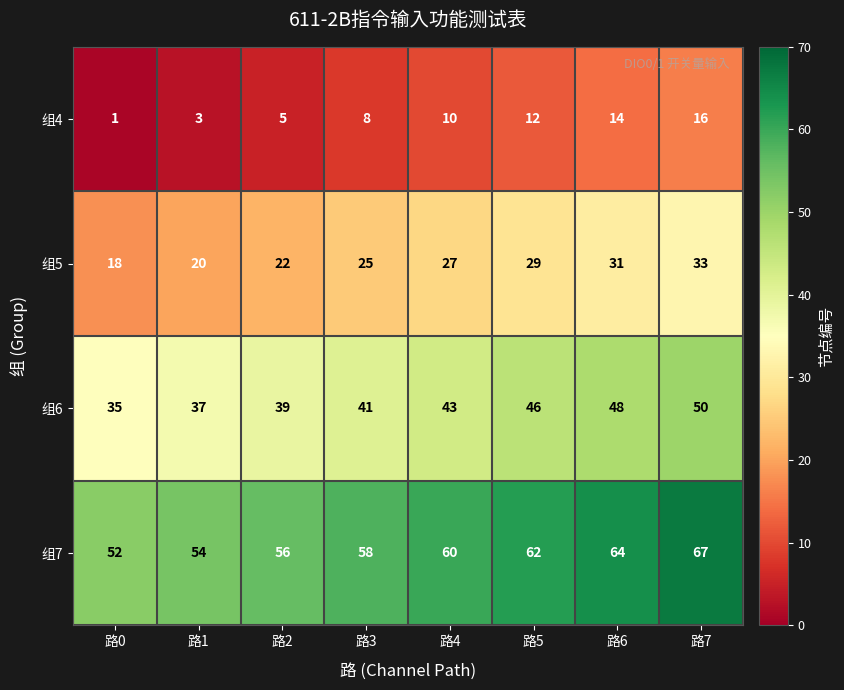

What is the greatest value displayed?

67